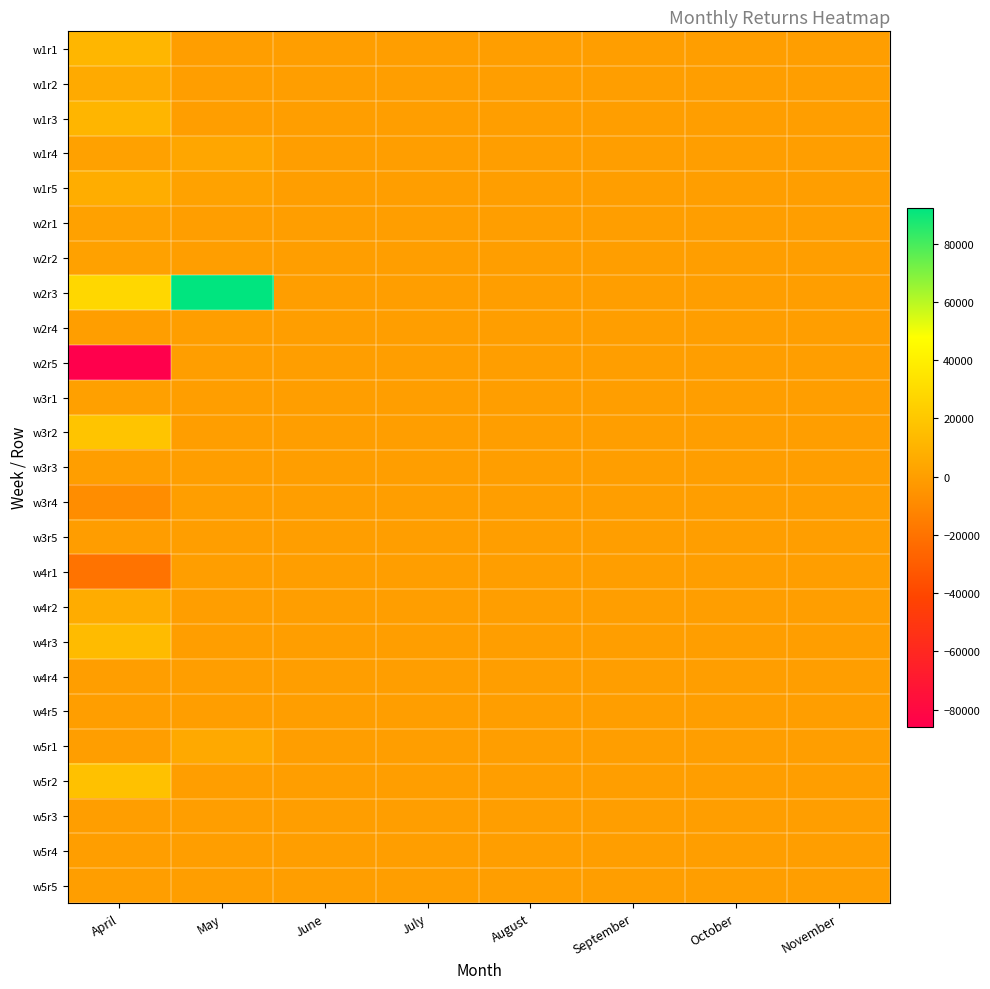

Reading left to right, list all the values displayed in this chart.

w1r1: April=11906	May=0	June=0	July=0	August=0	September=0	October=0	November=0
w1r2: April=5402	May=0	June=0	July=0	August=0	September=0	October=0	November=0
w1r3: April=11065	May=0	June=0	July=0	August=0	September=0	October=0	November=0
w1r4: April=1364	May=3540	June=0	July=0	August=0	September=0	October=0	November=0
w1r5: April=7049	May=1653	June=0	July=0	August=0	September=0	October=0	November=0
w2r1: April=1243	May=0	June=0	July=0	August=0	September=0	October=0	November=0
w2r2: April=1135	May=0	June=0	July=0	August=0	September=0	October=0	November=0
w2r3: April=27760	May=92350	June=0	July=0	August=0	September=0	October=0	November=0
w2r4: April=0	May=0	June=0	July=0	August=0	September=0	October=0	November=0
w2r5: April=-85944	May=0	June=0	July=0	August=0	September=0	October=0	November=0
w3r1: April=1028	May=0	June=0	July=0	August=0	September=0	October=0	November=0
w3r2: April=18486	May=0	June=0	July=0	August=0	September=0	October=0	November=0
w3r3: April=0	May=0	June=0	July=0	August=0	September=0	October=0	November=0
w3r4: April=-7607	May=0	June=0	July=0	August=0	September=0	October=0	November=0
w3r5: April=-284	May=0	June=0	July=0	August=0	September=0	October=0	November=0
w4r1: April=-19804	May=0	June=0	July=0	August=0	September=0	October=0	November=0
w4r2: April=6364	May=0	June=0	July=0	August=0	September=0	October=0	November=0
w4r3: April=13823	May=0	June=0	July=0	August=0	September=0	October=0	November=0
w4r4: April=0	May=0	June=0	July=0	August=0	September=0	October=0	November=0
w4r5: April=0	May=0	June=0	July=0	August=0	September=0	October=0	November=0
w5r1: April=0	May=5193	June=0	July=0	August=0	September=0	October=0	November=0
w5r2: April=16934	May=0	June=0	July=0	August=0	September=0	October=0	November=0
w5r3: April=0	May=0	June=0	July=0	August=0	September=0	October=0	November=0
w5r4: April=0	May=0	June=0	July=0	August=0	September=0	October=0	November=0
w5r5: April=0	May=0	June=0	July=0	August=0	September=0	October=0	November=0